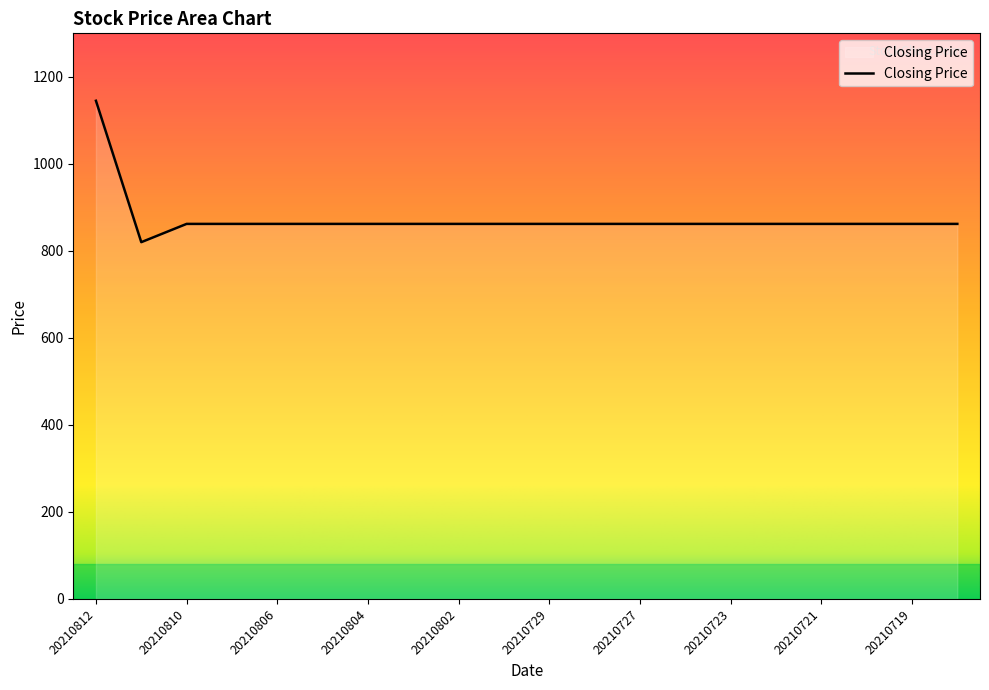

What is the minimum value shown in the chart?

820